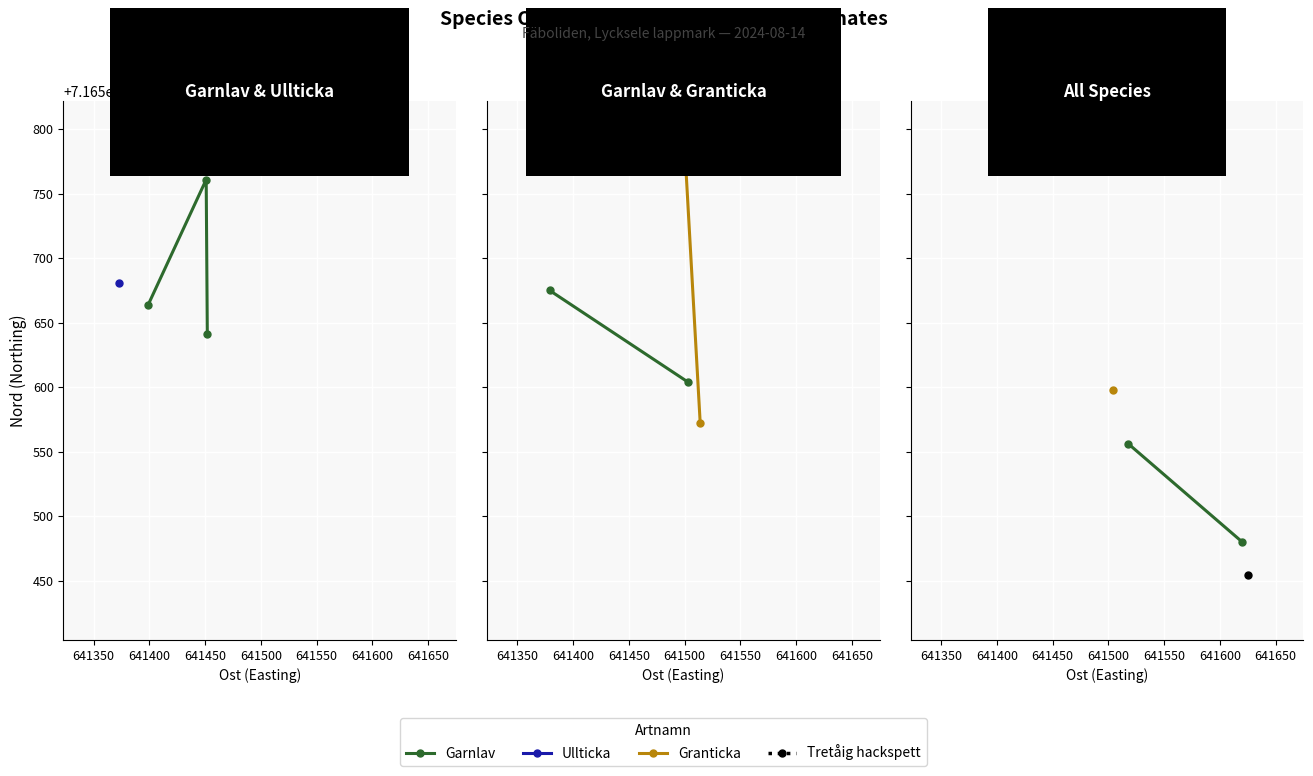

Is it true that Granticka equals 11503697 at 641350?

False